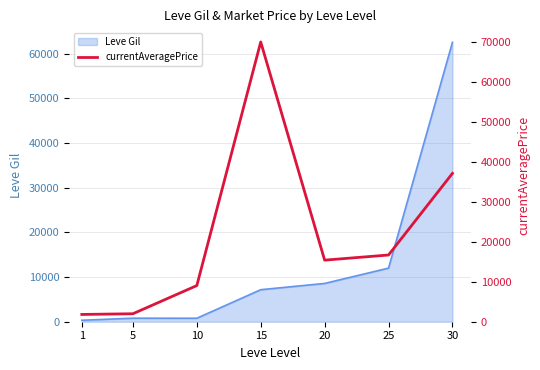

Does the chart have visible grid lines?

Yes